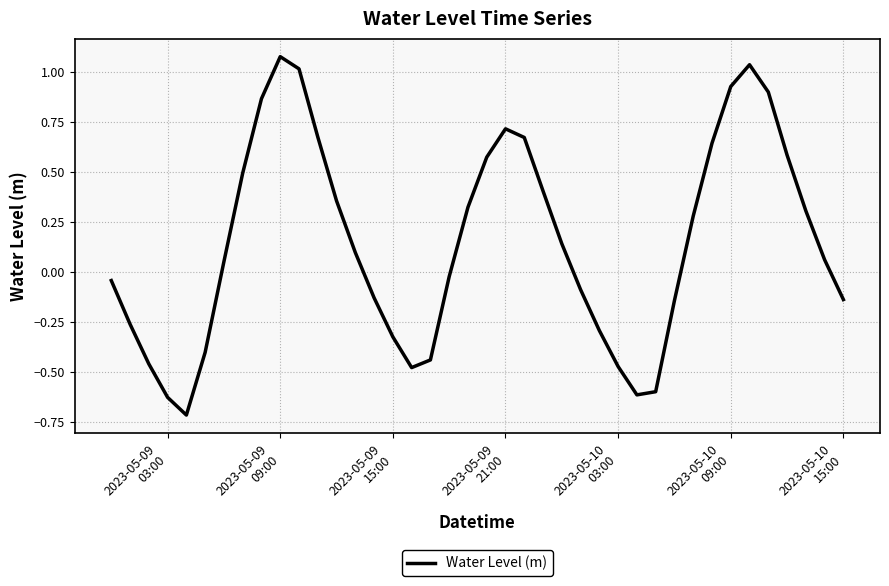

What is the sum of all values?

5.9